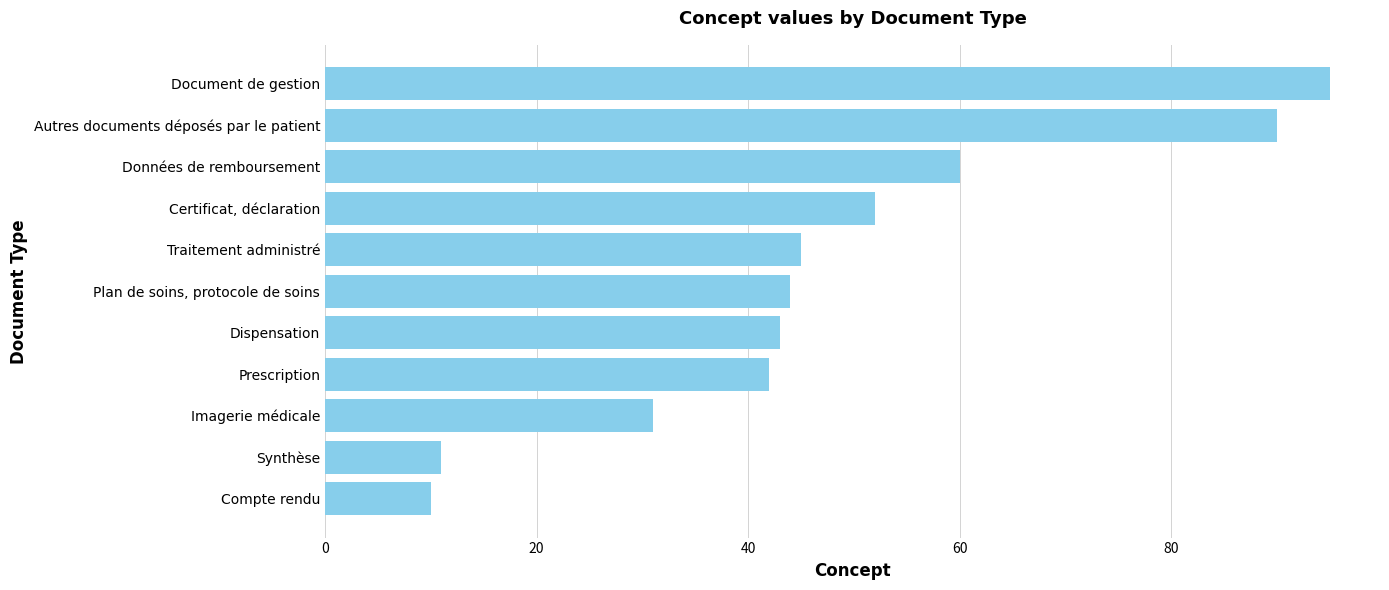

What is the difference between the maximum and minimum values?

85